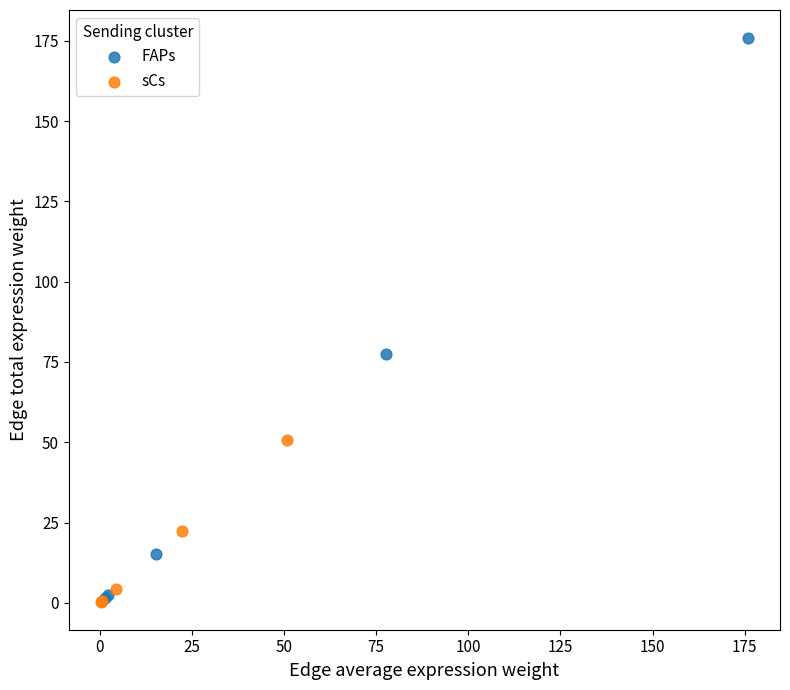

Which series contains the highest Y value?

FAPs